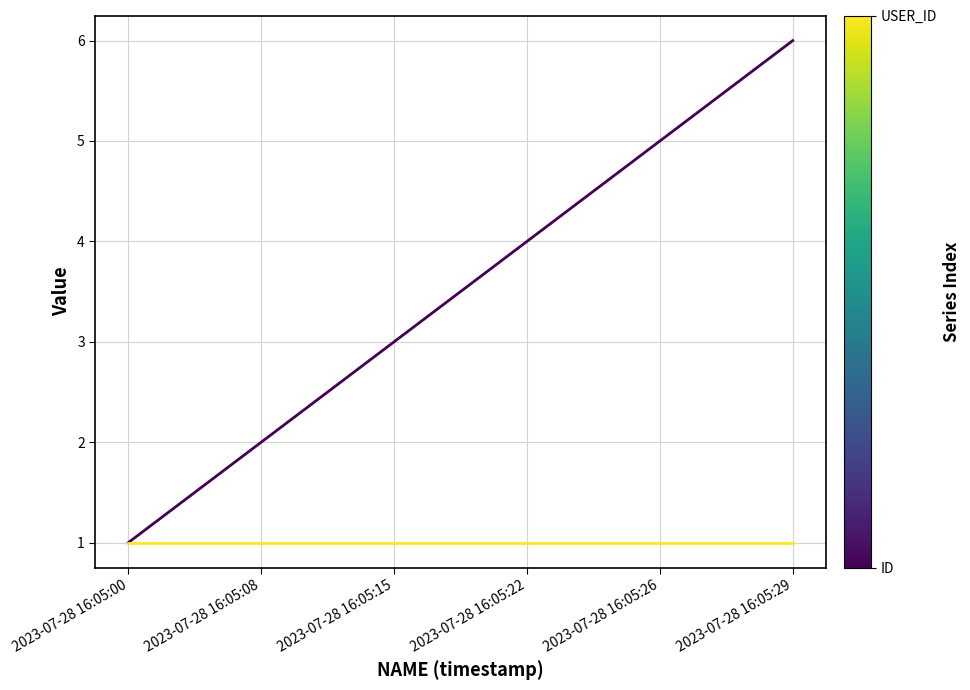

At which category is the sum across all series the highest?

2023-07-28 16:05:29